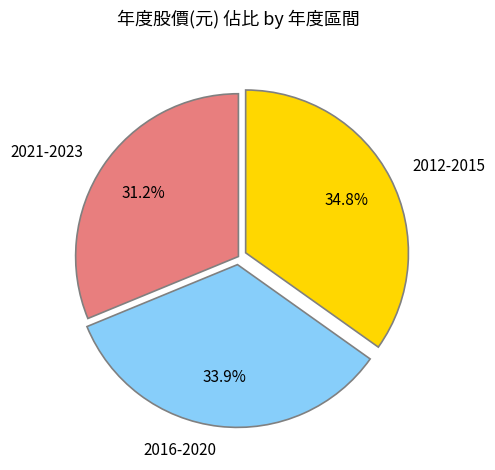

Which category has the biggest portion of the pie?

2012-2015